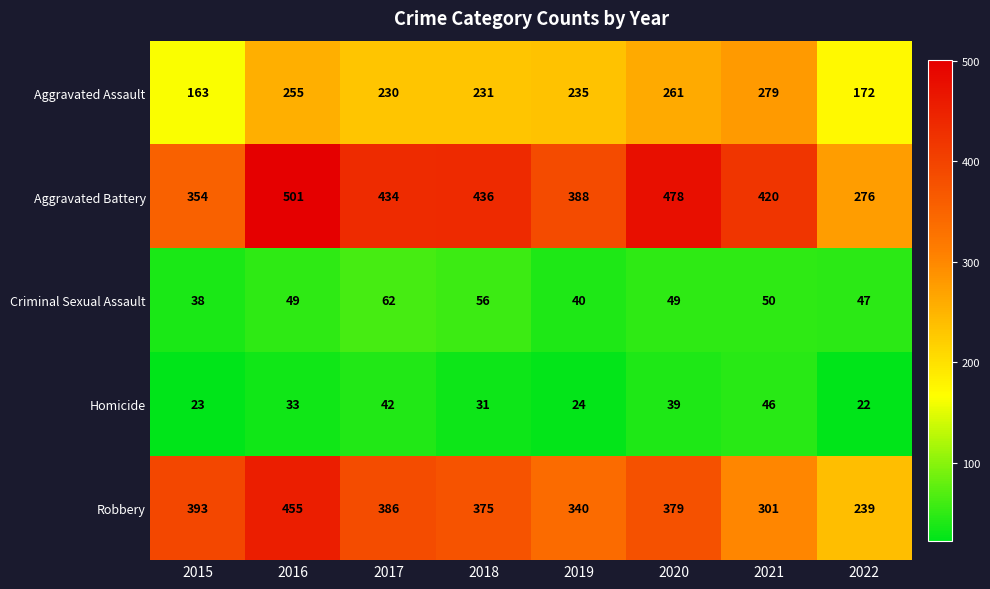

Count the number of categories in the chart.

8